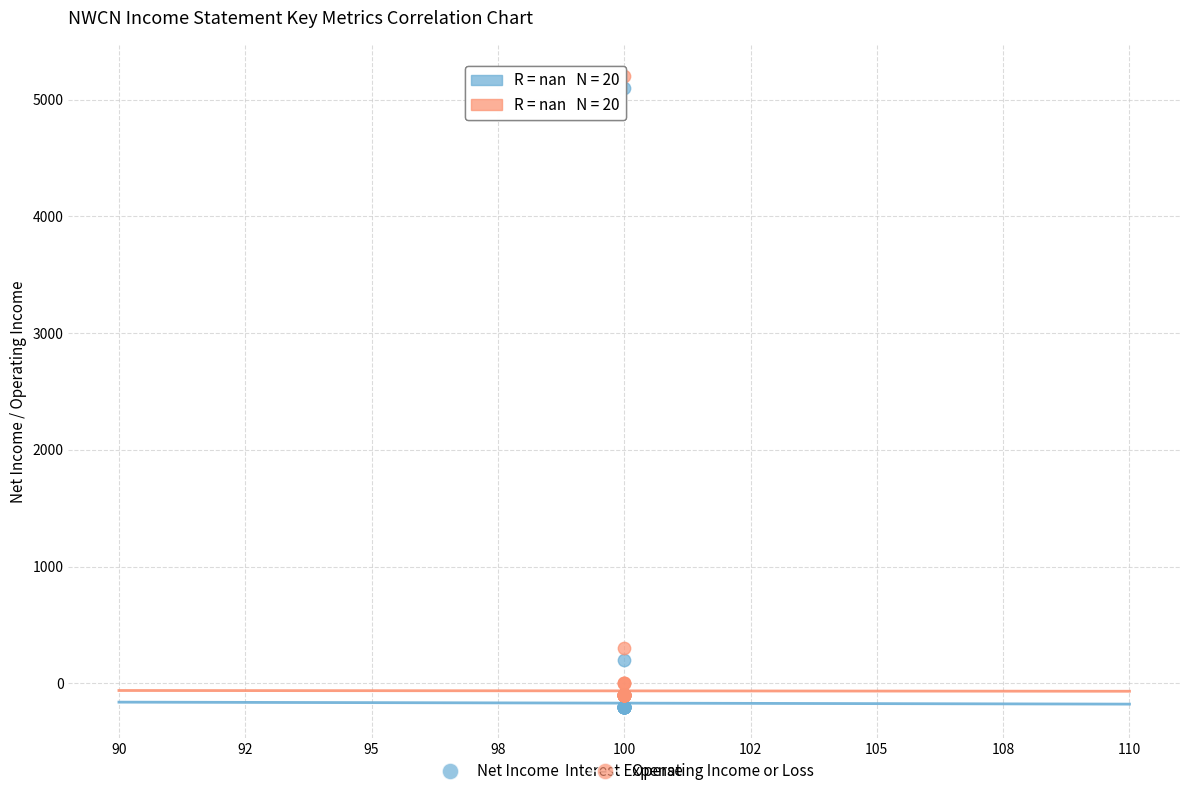

What are all the series names shown in the legend?

Net Income, Operating Income or Loss